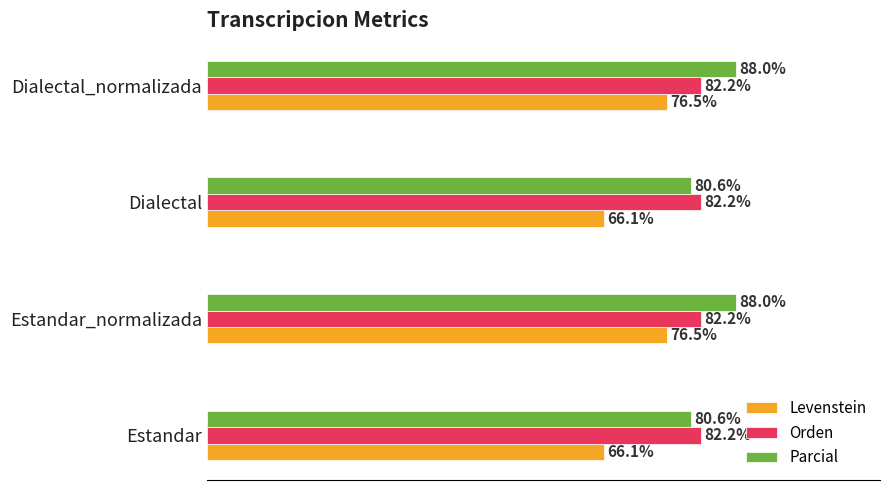

List the series in order of their peak value, lowest first.

Levenstein, Orden, Parcial